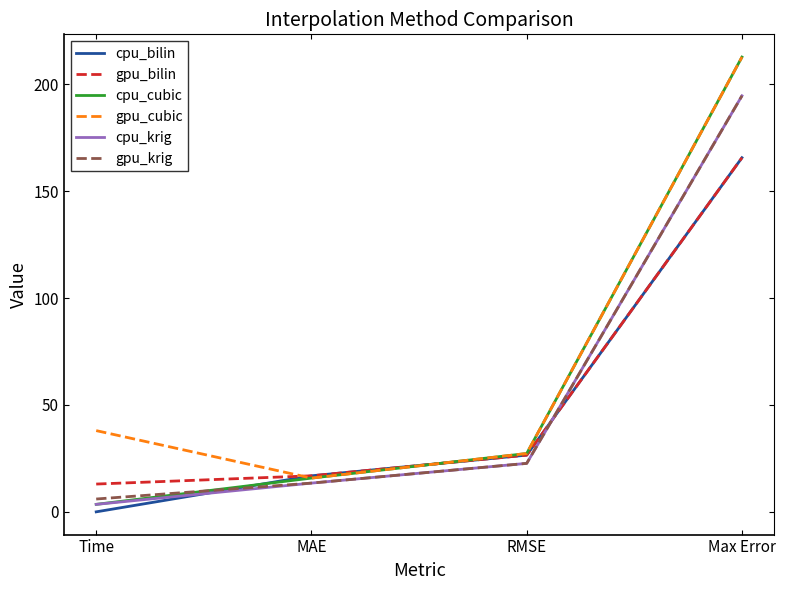

True or false: cpu_cubic has more than 2 interior local peaks.

False